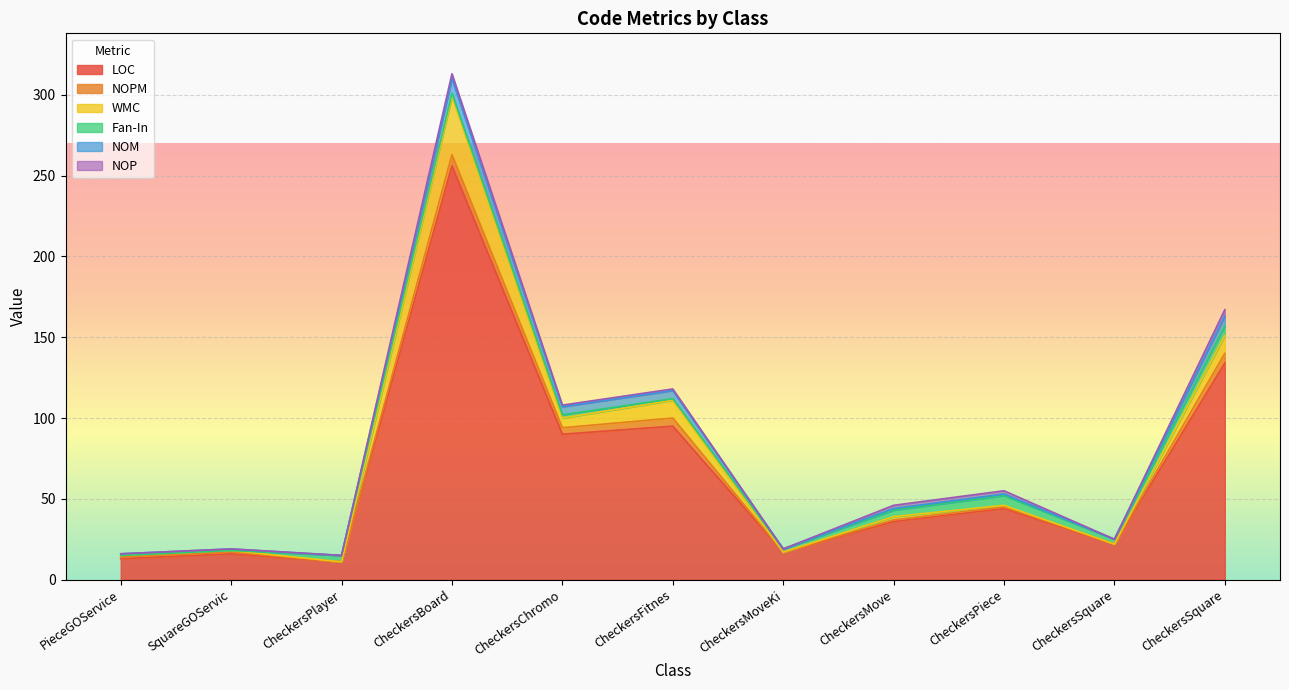

What is the greatest value displayed?

256